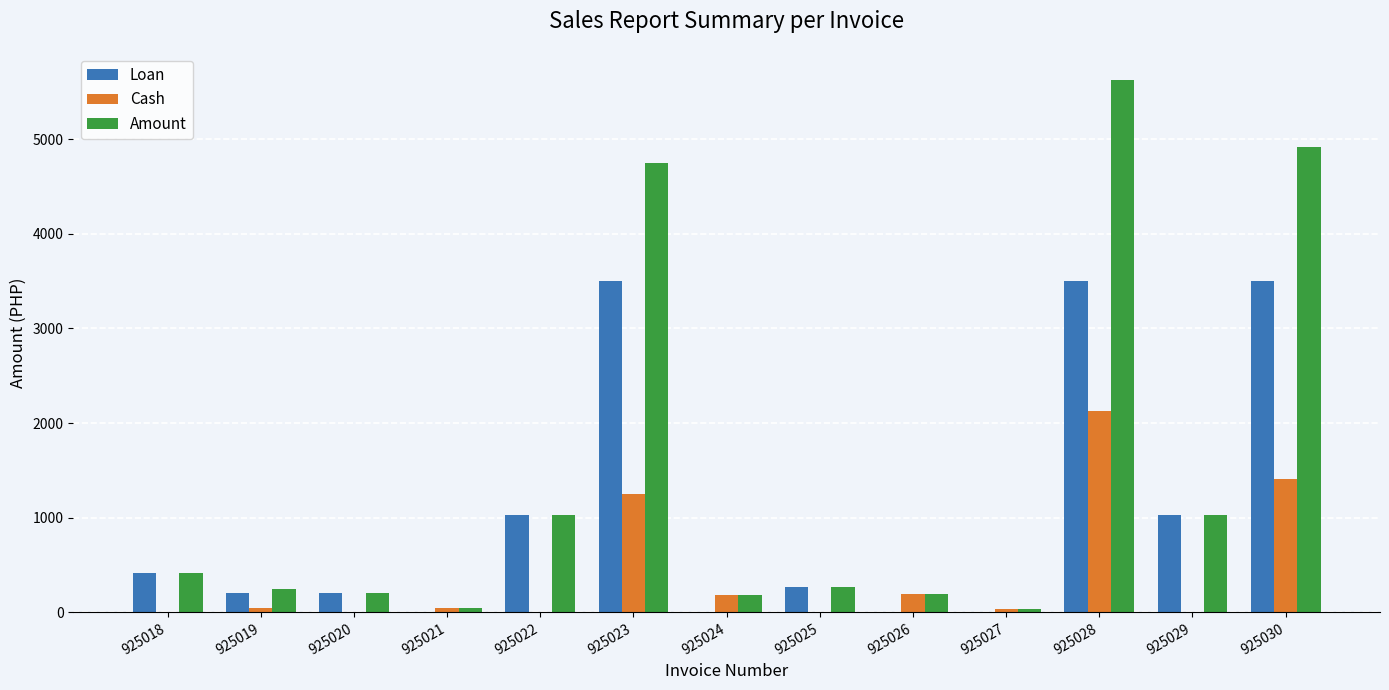

Which series has the largest total across all categories?

Amount